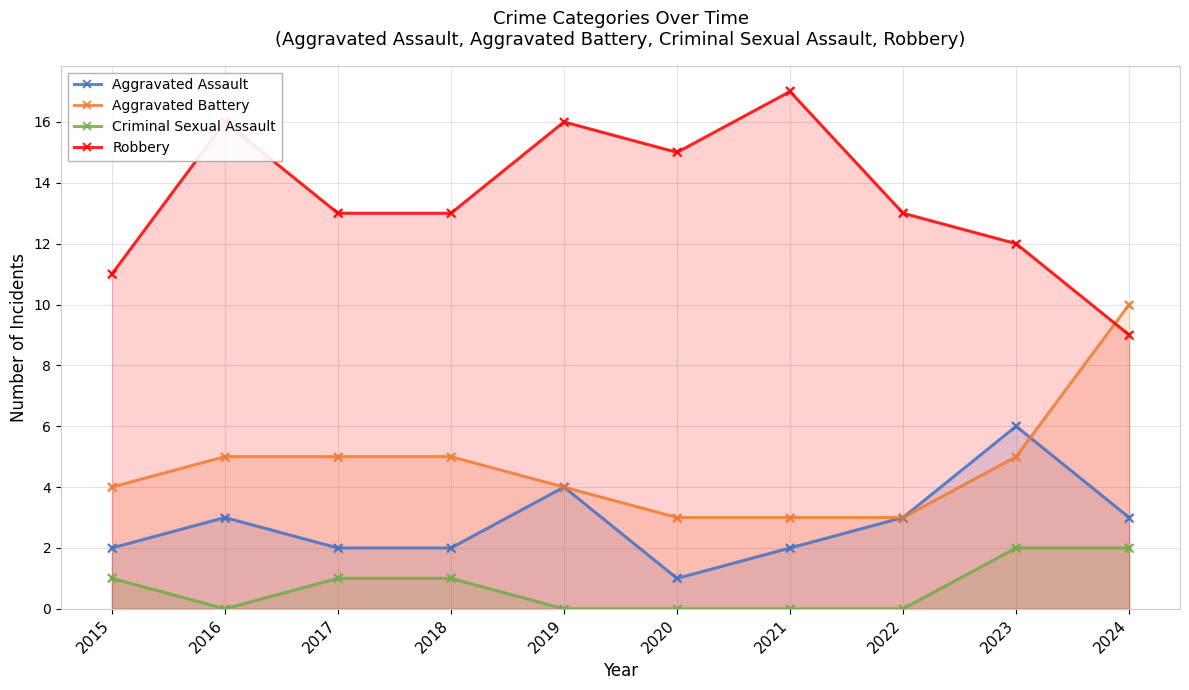

At which category is the sum across all series the highest?

2023